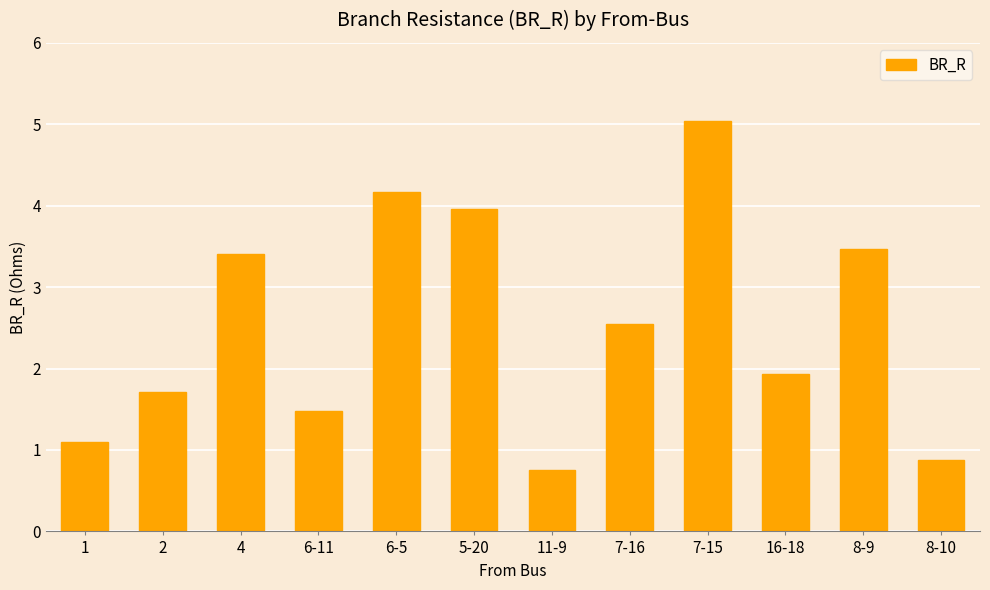

Where does the data first go above 2?

4